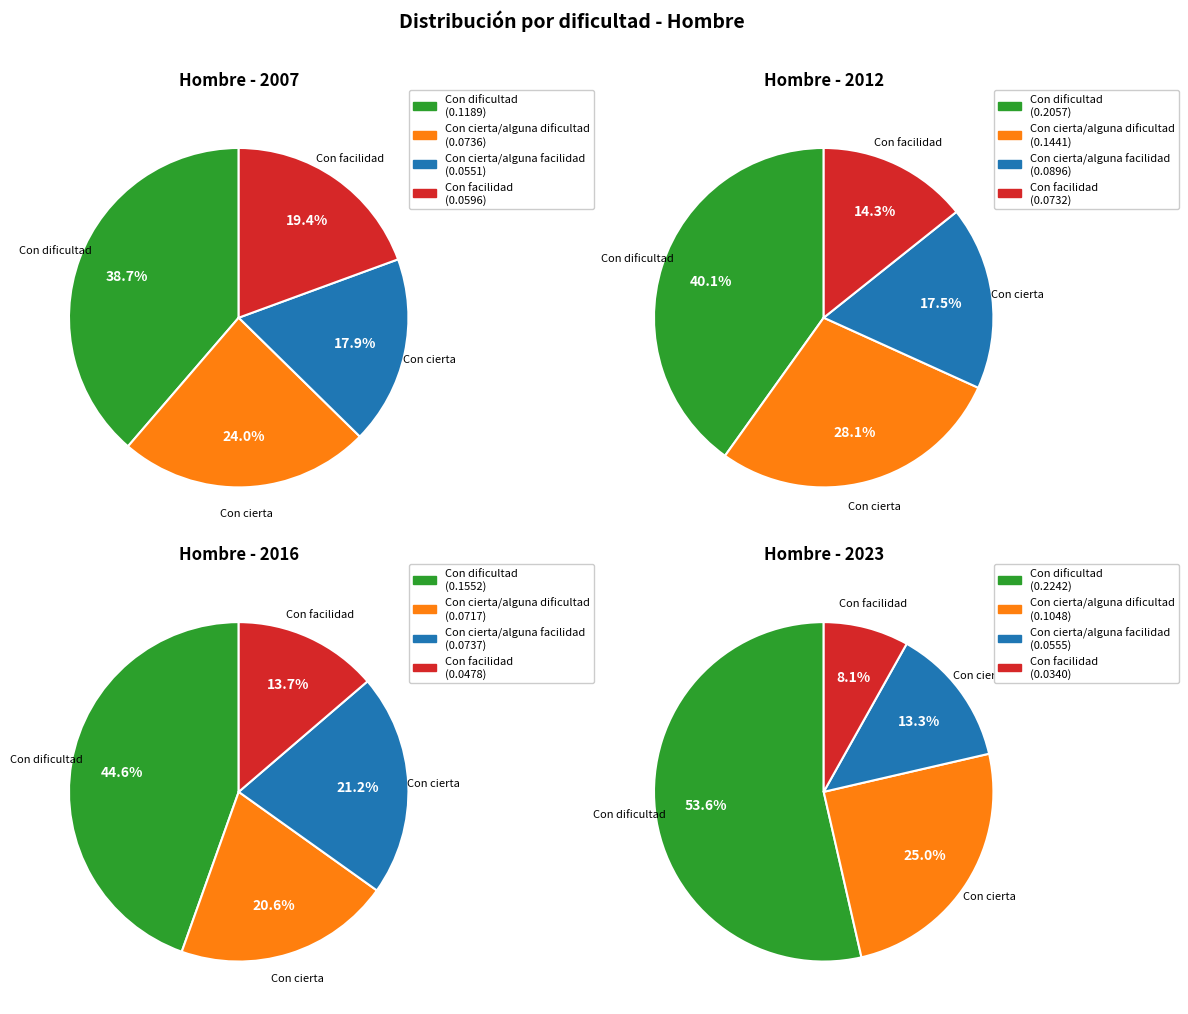

Does 2016 represent more than half of the total?

No